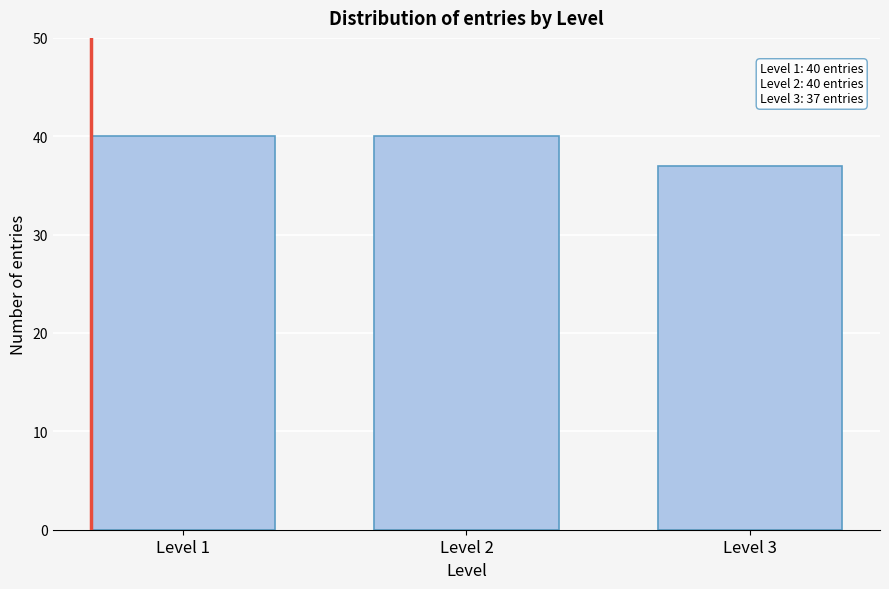

Reading left to right, list all the values displayed in this chart.

40	40	37